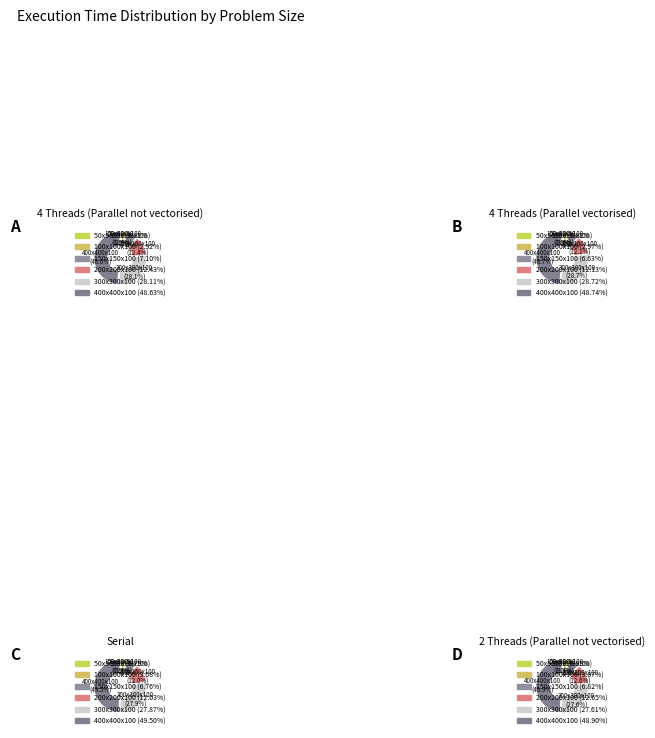

Rank the categories by value from lowest to highest.

50x50x50, 100x100x100, 150x150x100, 200x200x100, 300x300x100, 400x400x100